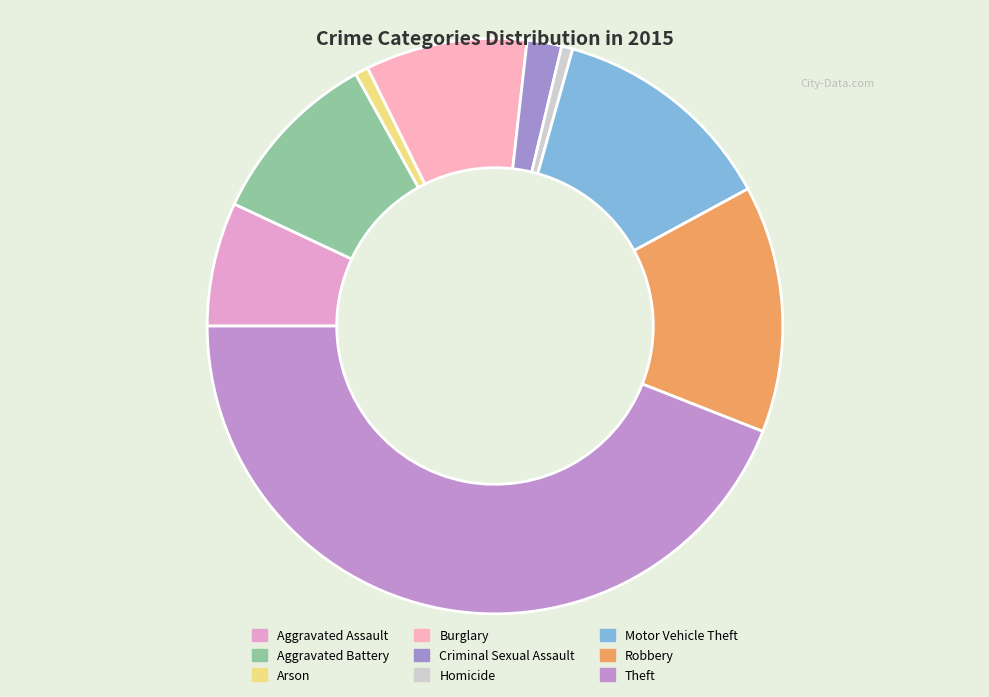

The Robbery slice represents 14% of the pie. True or false?

True